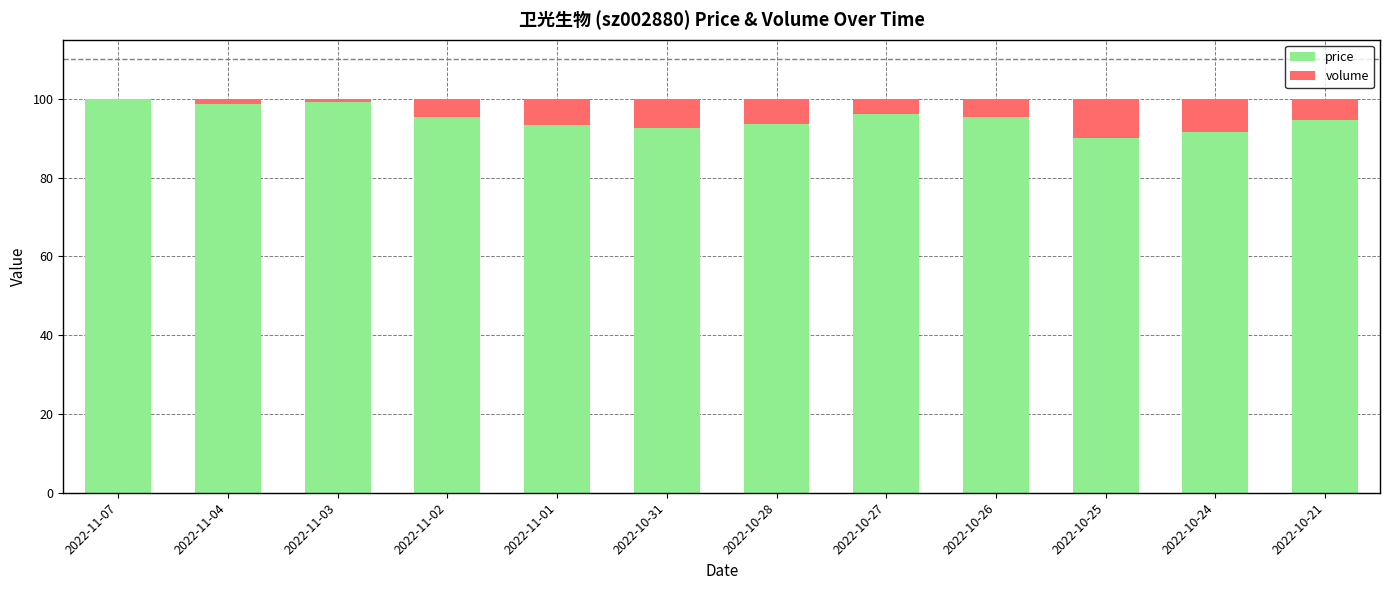

What is the total value across all series at 2022-10-26?

100.0